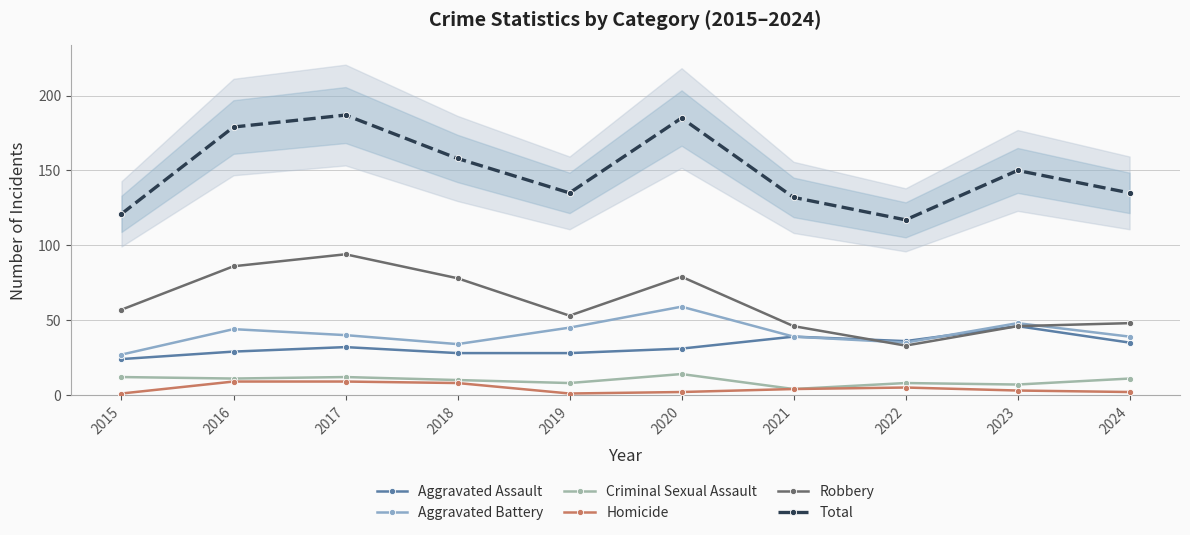

Count the number of categories in the chart.

10